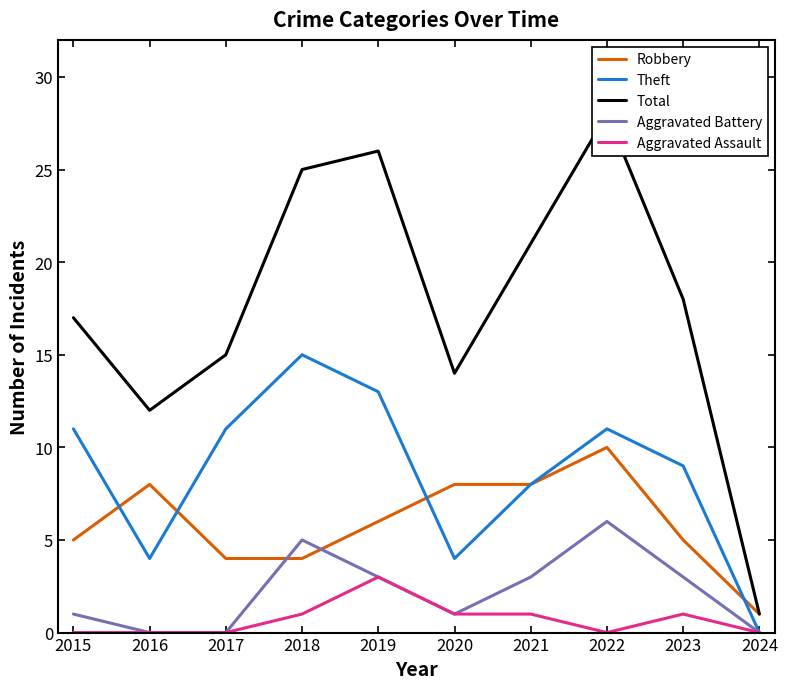

At which label is Aggravated Assault closest to 1?

2018